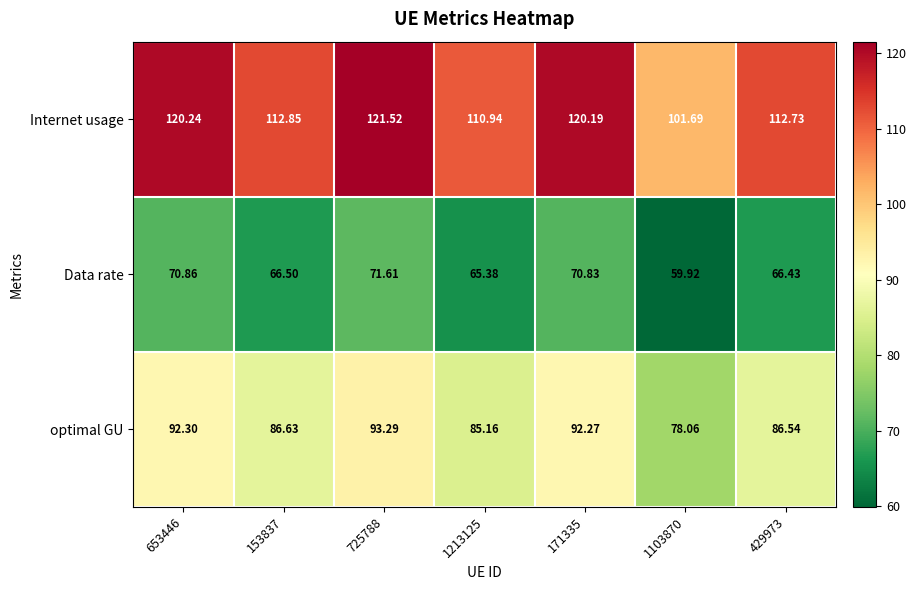

Rank the series by their average value, from highest to lowest.

Internet usage, optimal GU, Data rate